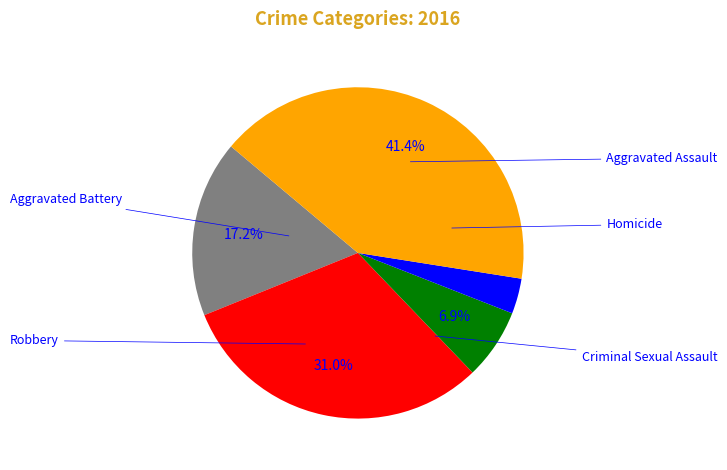

To the nearest percent, what is the difference between the largest and smallest slice percentages?

38%